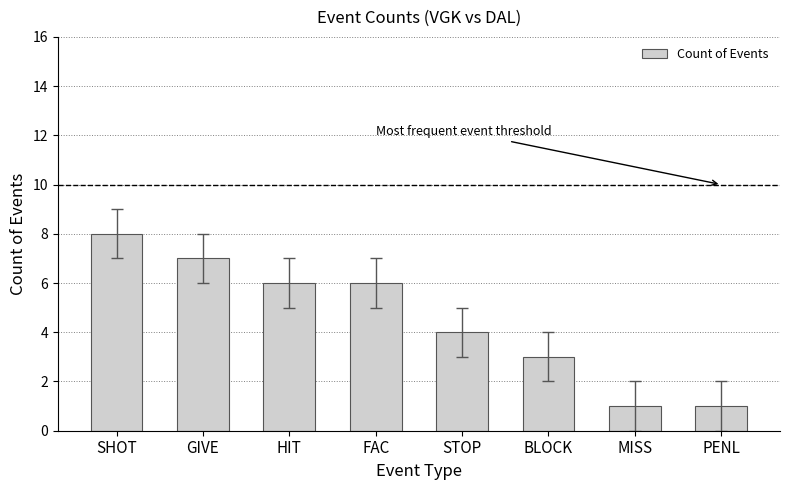

What is the minimum value shown in the chart?

1